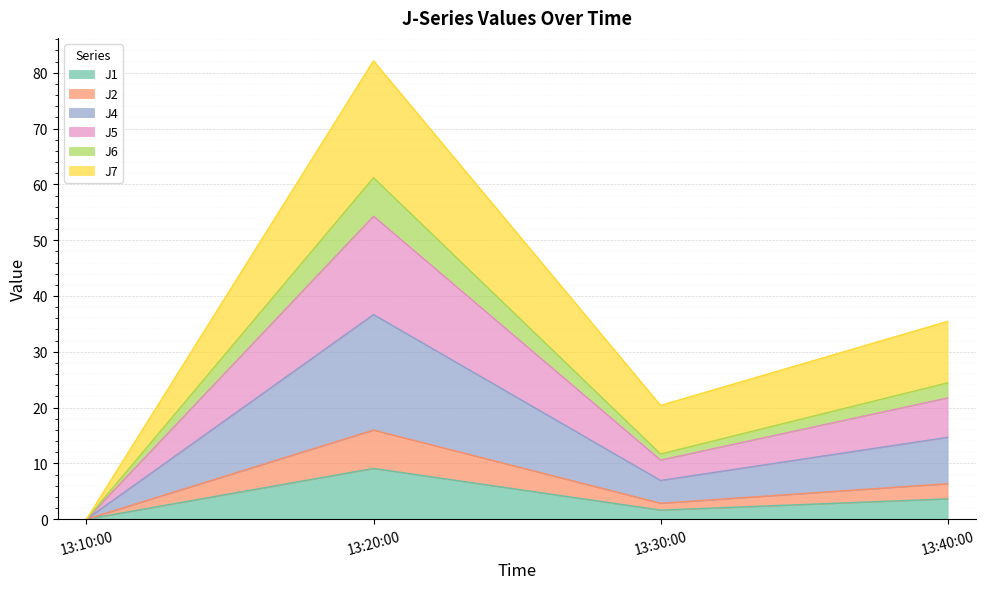

At which label does J1 reach its peak?

13:20:00